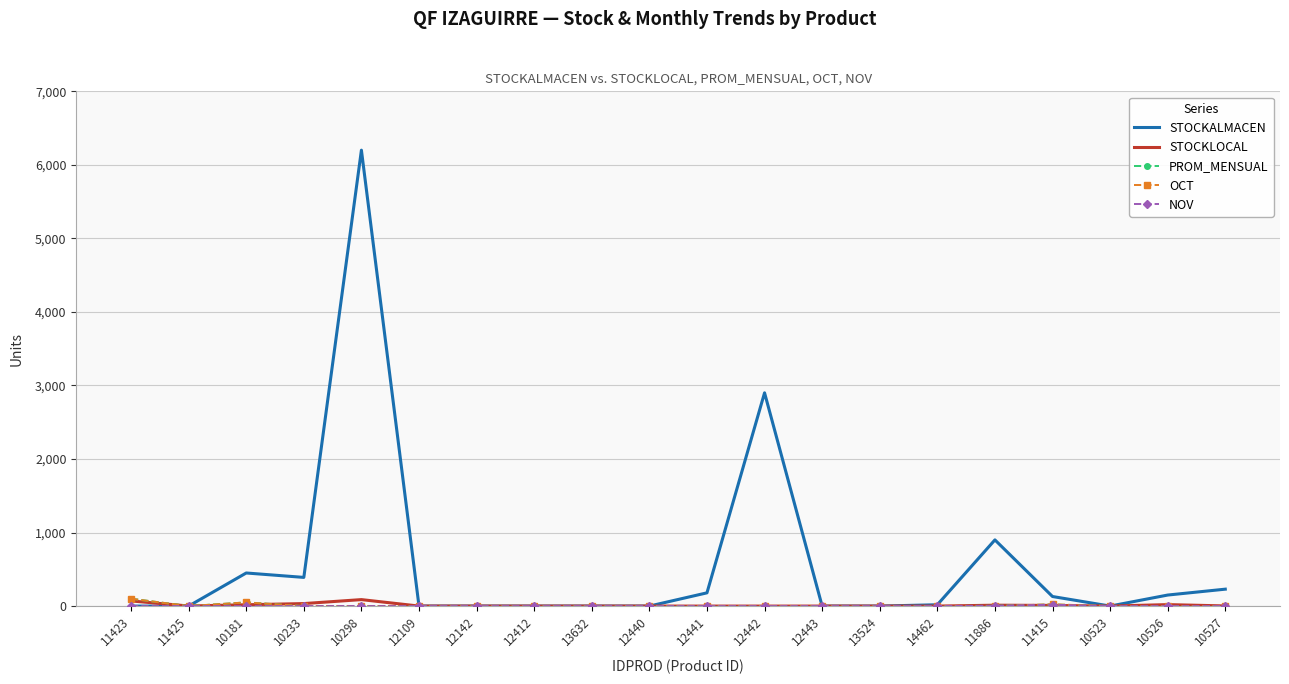

What position from the left is 12441?

11